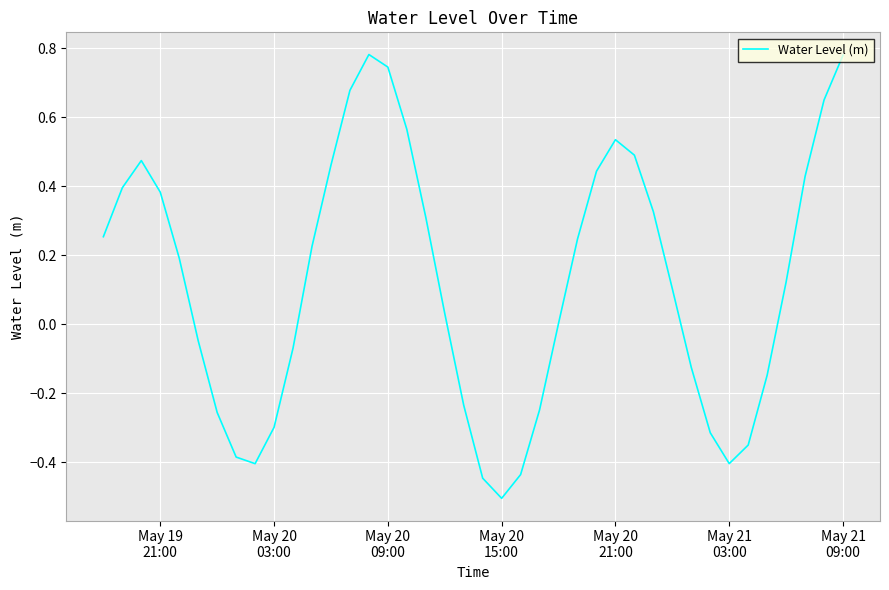

What is the smallest value displayed?

-0.5